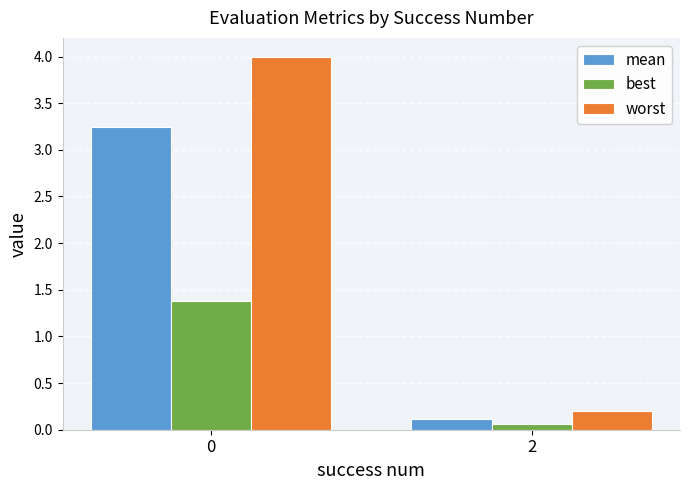

Is the value of worst at 0 greater than the value of mean at 0?

Yes